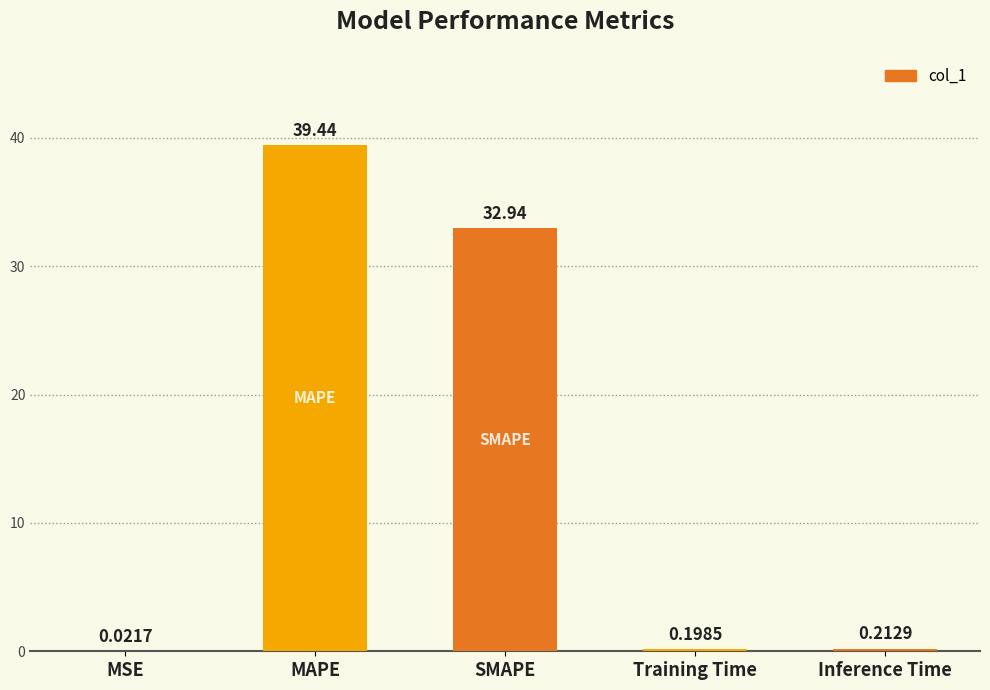

What is the sum of all values?

72.8